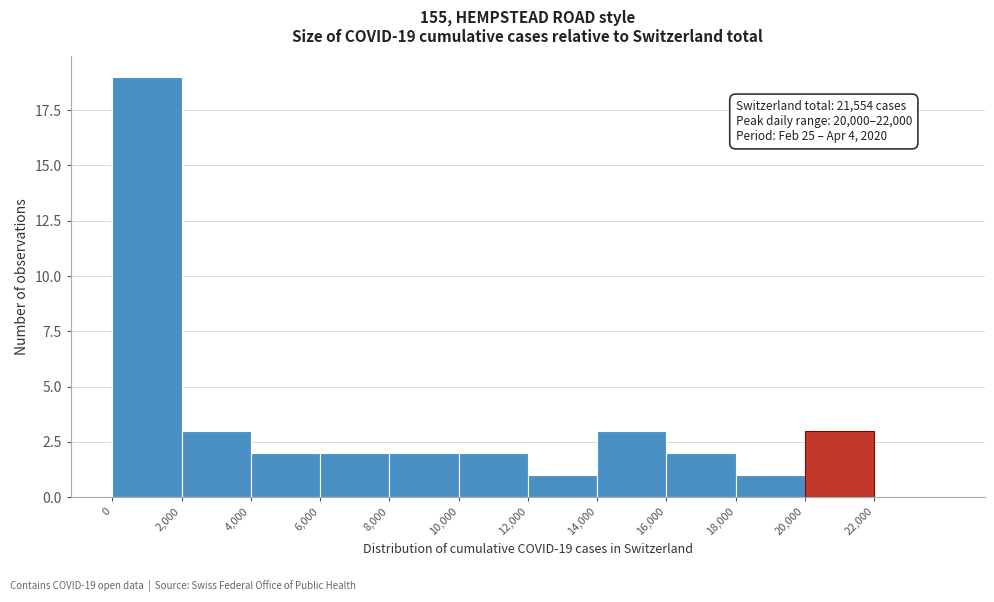

Which range on the x-axis has the tallest bar?

0 to 2000